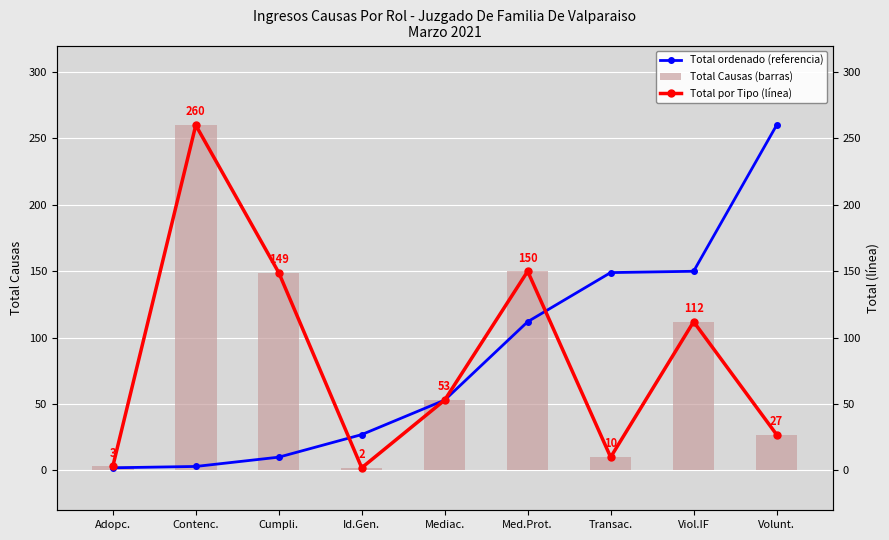

Where does the Total Causas (barras) series first go above 53?

Contenc.